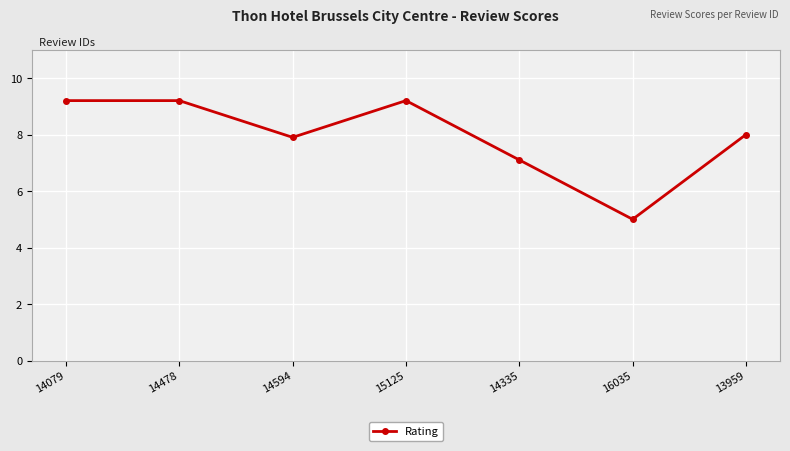

What is the label of the 3rd point from the left?

14594